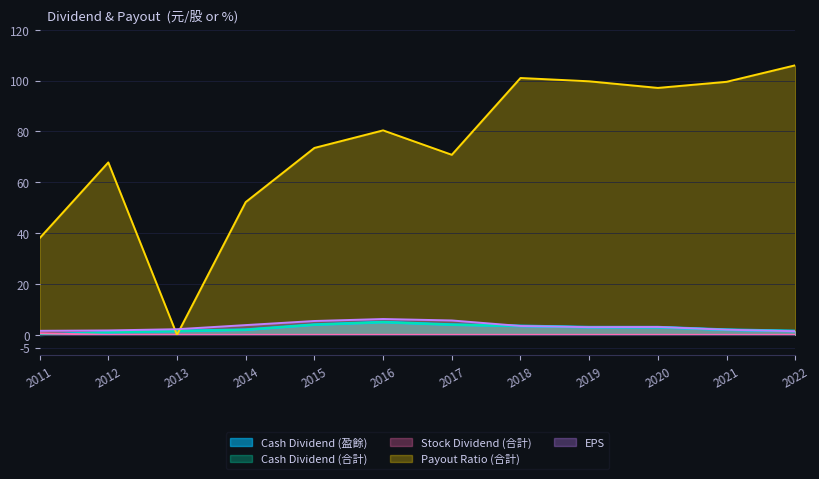

Where is Cash Dividend (盈餘) nearest to the value 2?

2014